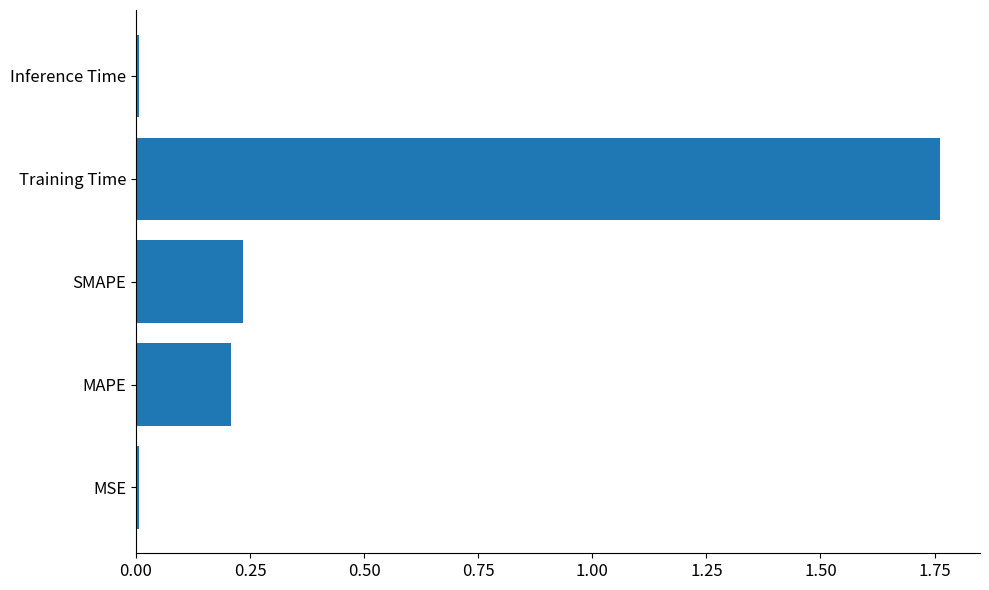

What is the sum of all values?

2.2